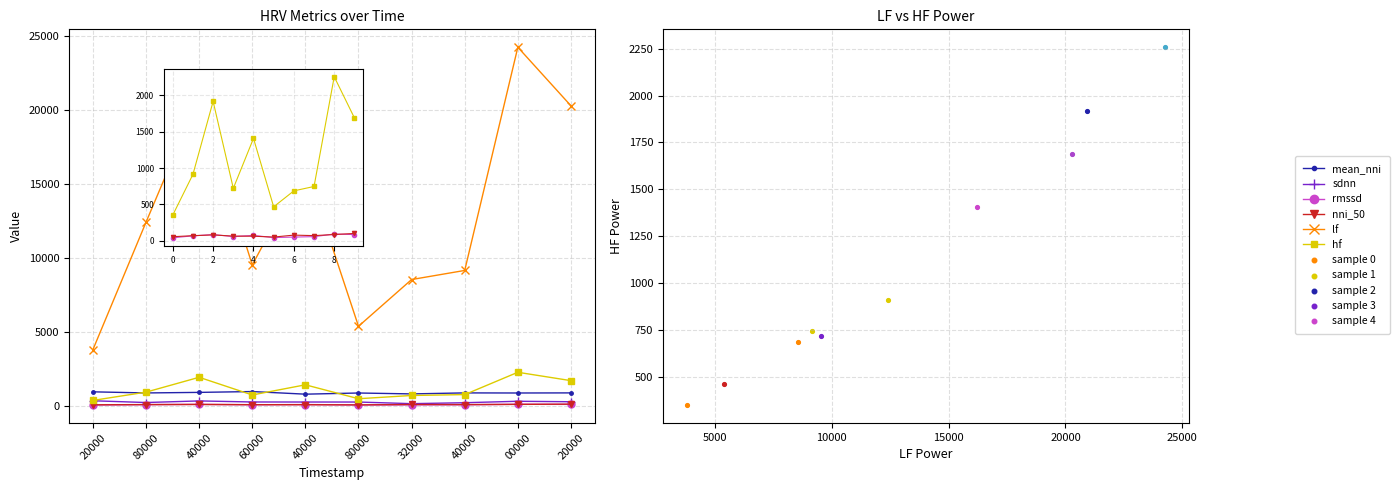

What are all the series names shown in the legend?

mean_nni, sdnn, rmssd, nni_50, lf, hf